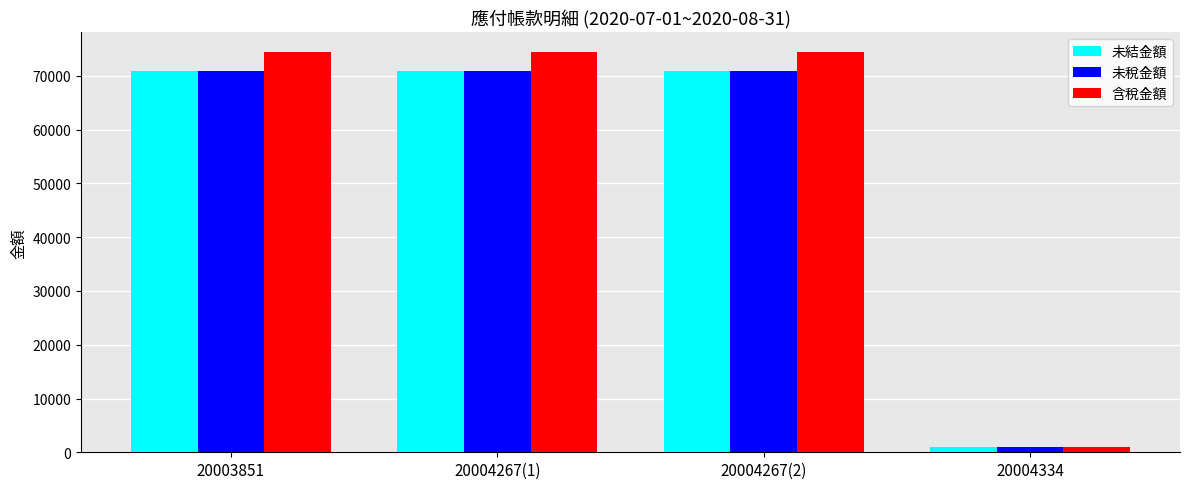

The value of 含稅金額 at 20003851 is 131572. True or false?

False